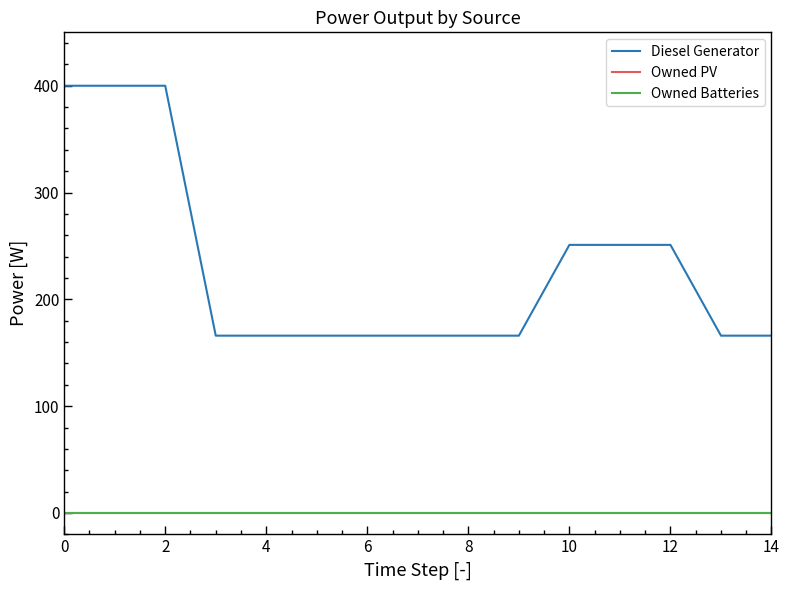

Is this an area chart (filled region under the line)?

No